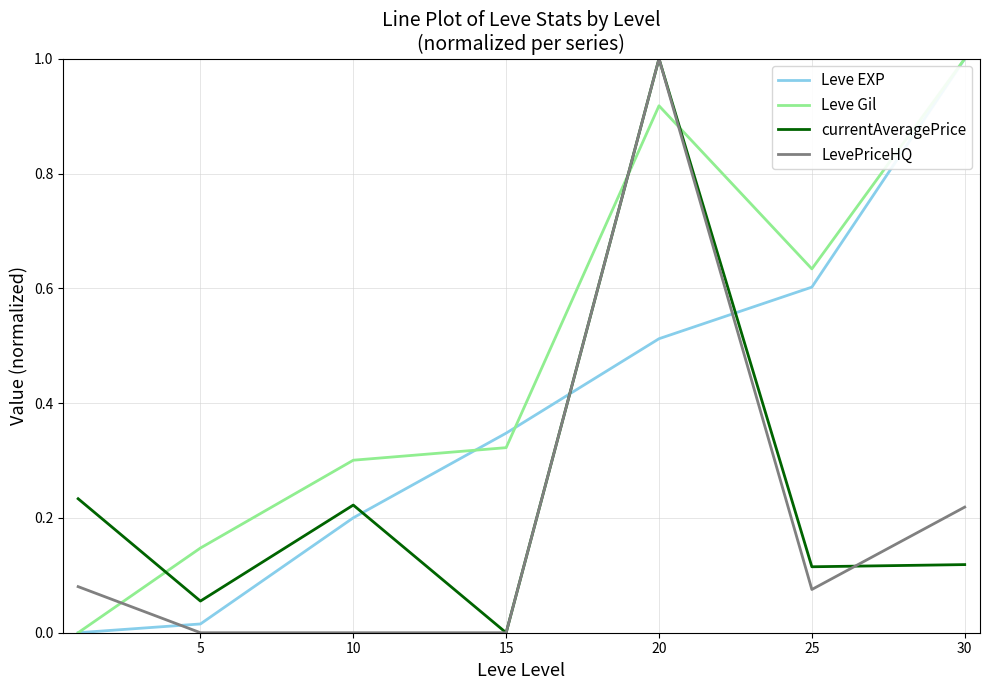

Rank the series by their average value, from highest to lowest.

Leve Gil, Leve EXP, currentAveragePrice, LevePriceHQ